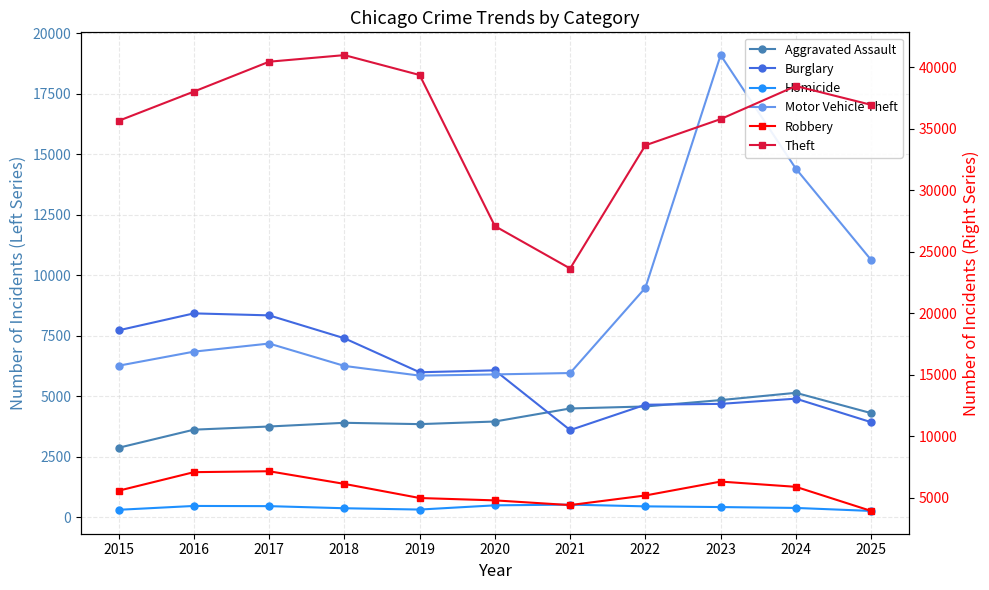

At which category does the chart reach its peak across all series?

2018